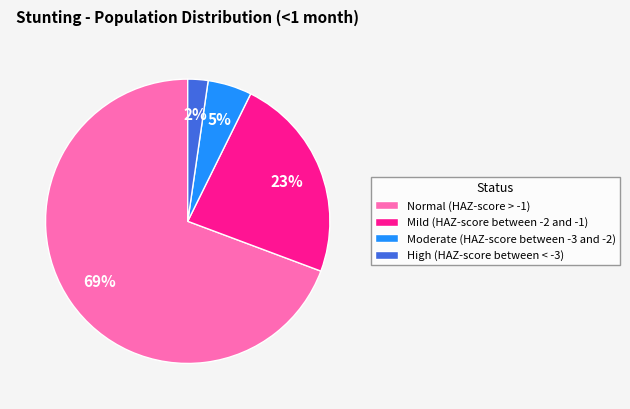

Rank the categories by value from lowest to highest.

High (HAZ-score between < -3), Moderate (HAZ-score between -3 and -2), Mild (HAZ-score between -2 and -1), Normal (HAZ-score > -1)